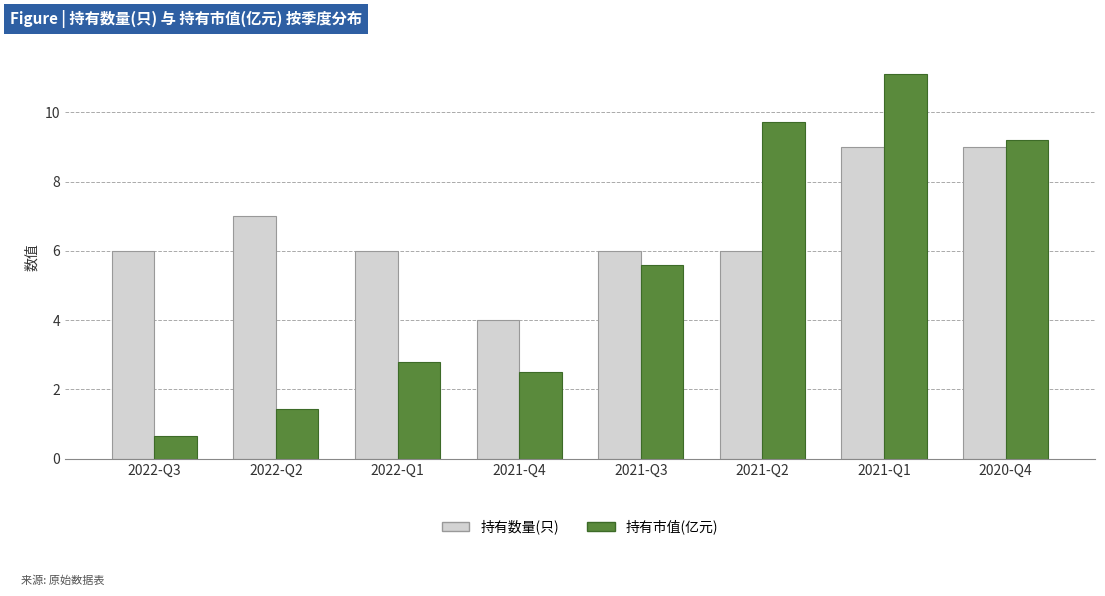

What is the label of the 1st bar from the right?

2020-Q4